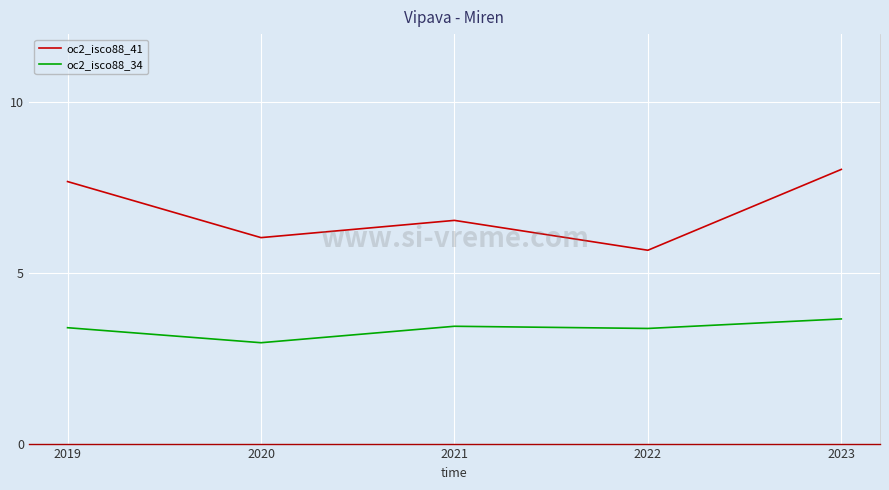

What is the sum of all oc2_isco88_41 values?

34.0